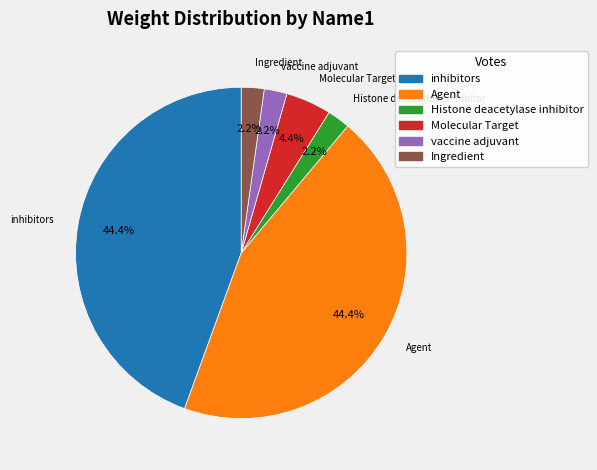

What is the total percentage of Molecular Target and Agent?

48.9%